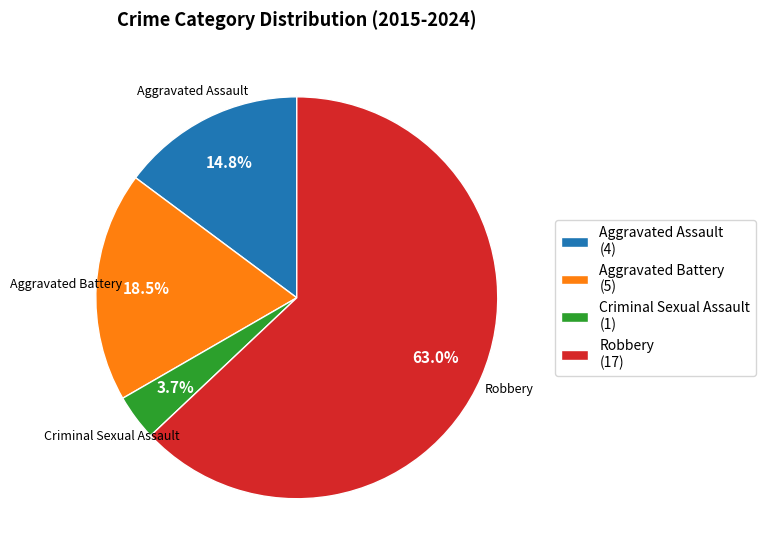

Is it true that Aggravated Assault is 15% of the pie?

True